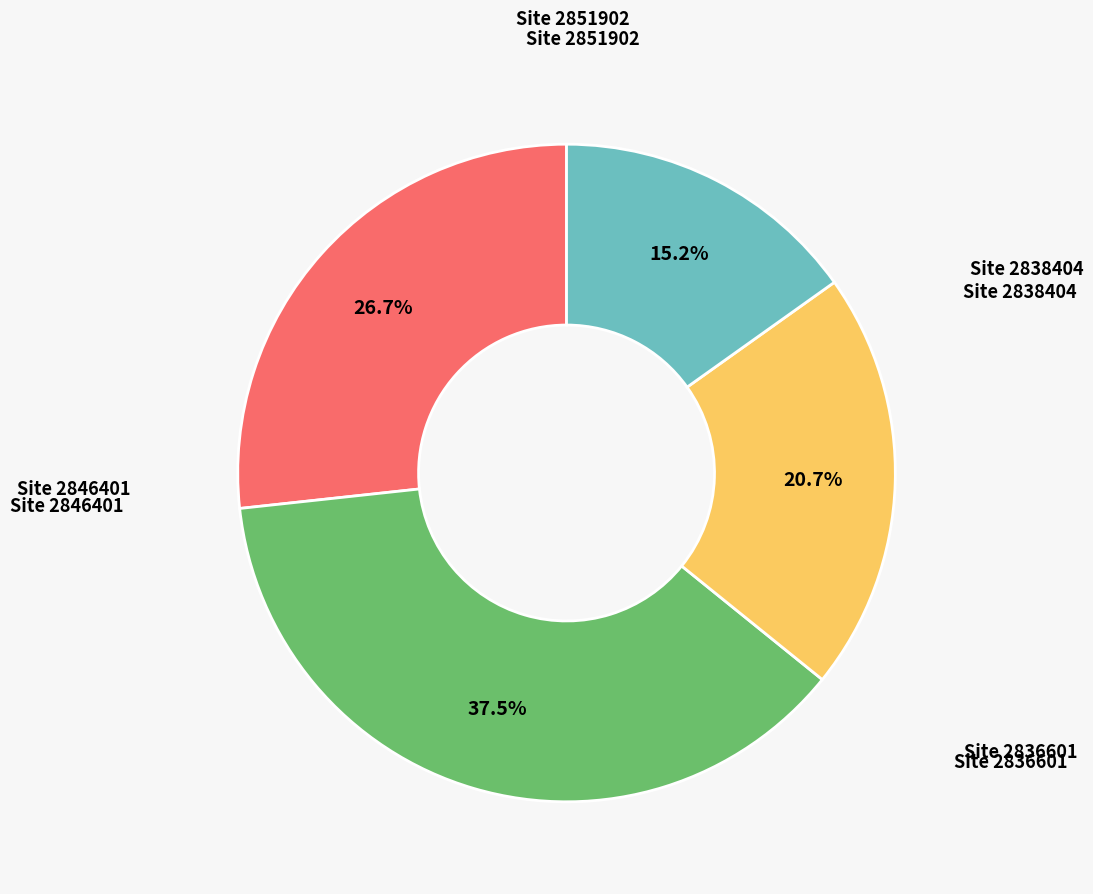

Does any single category account for the majority?

No